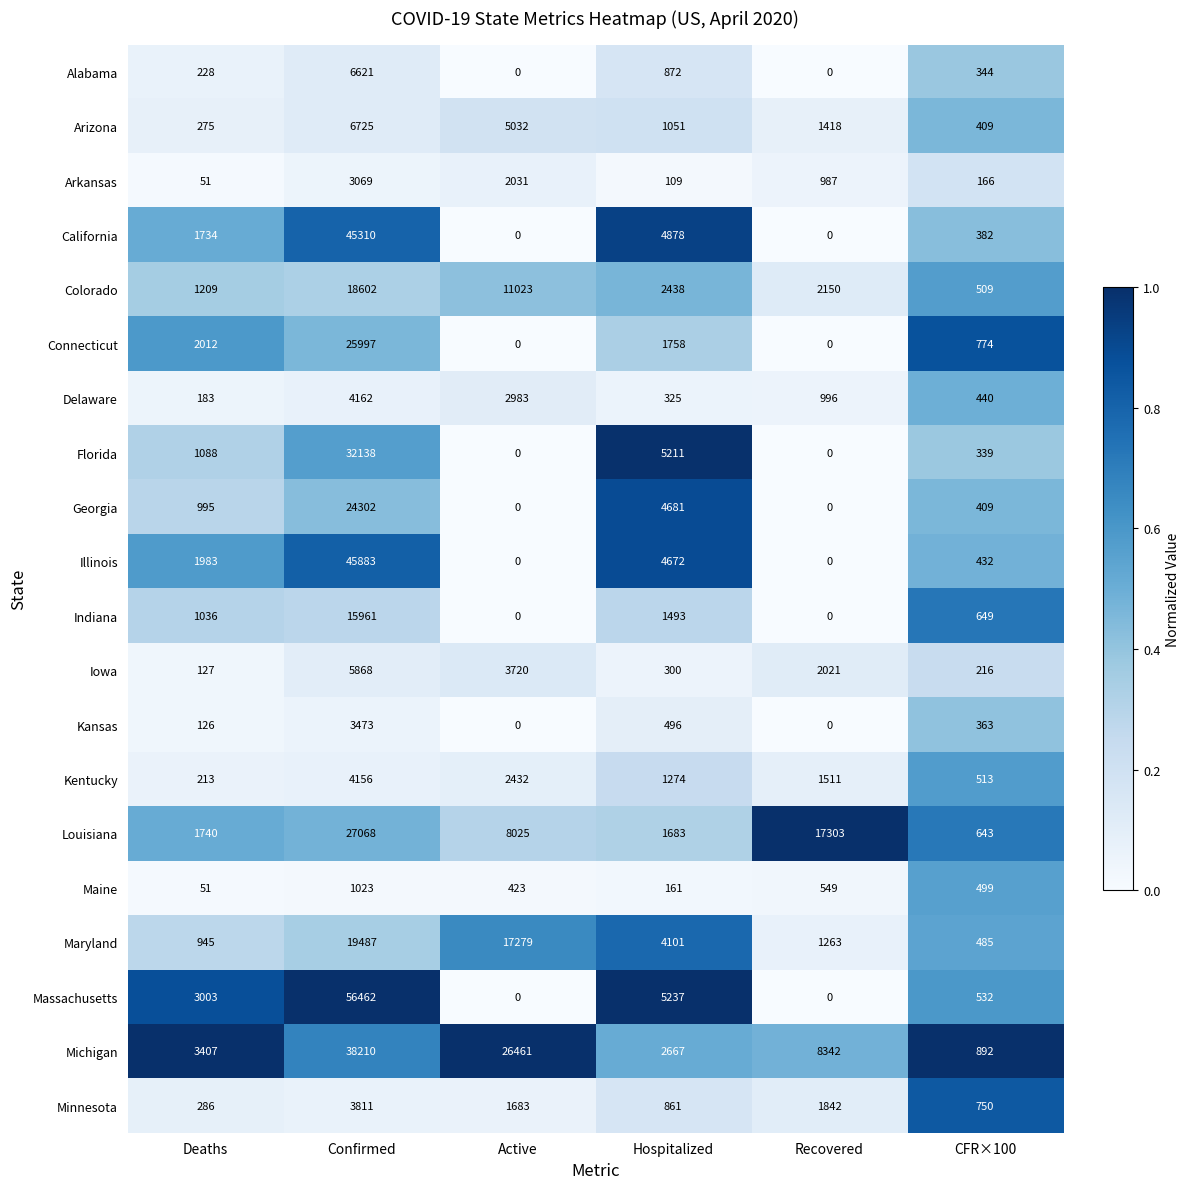

Which series has the widest spread of values?

Massachusetts